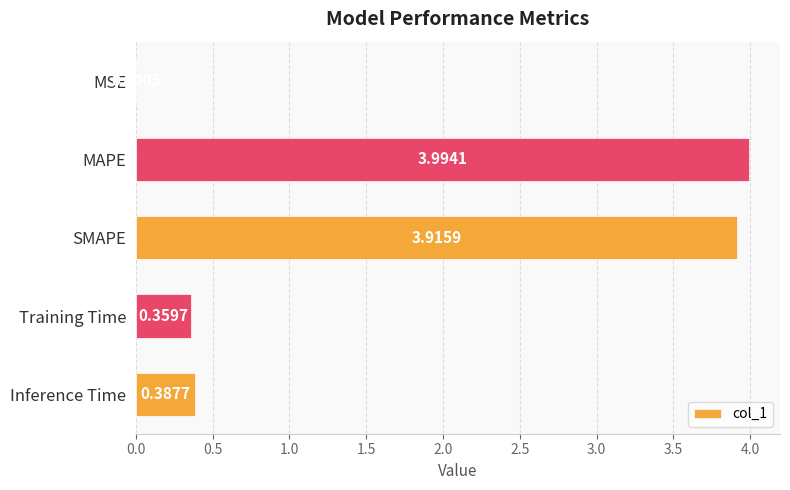

What is the change in value from MAPE to Training Time?

-3.6